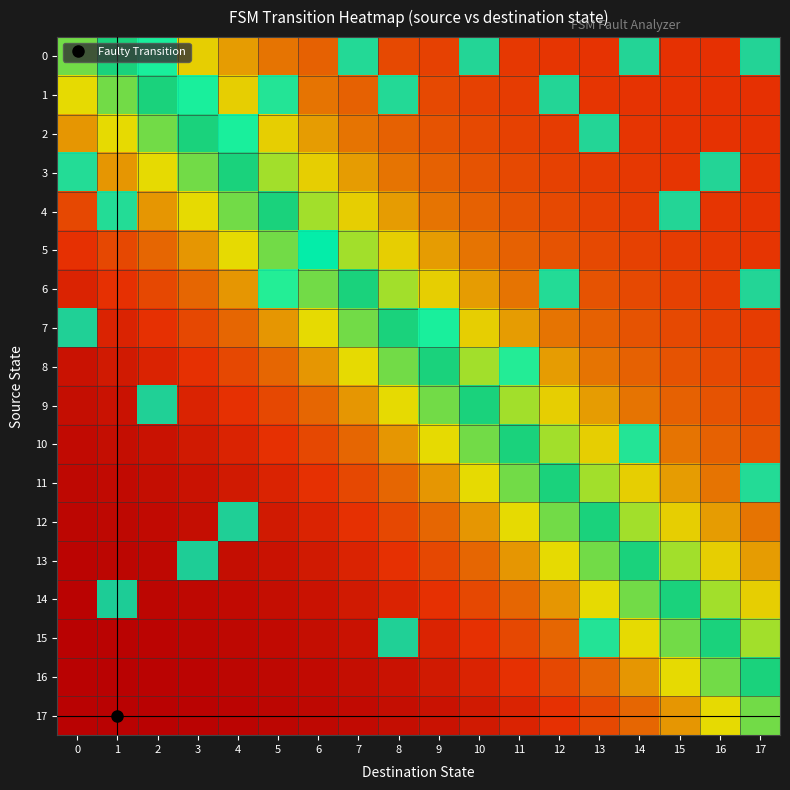

Which label corresponds to the largest value in the chart?

2